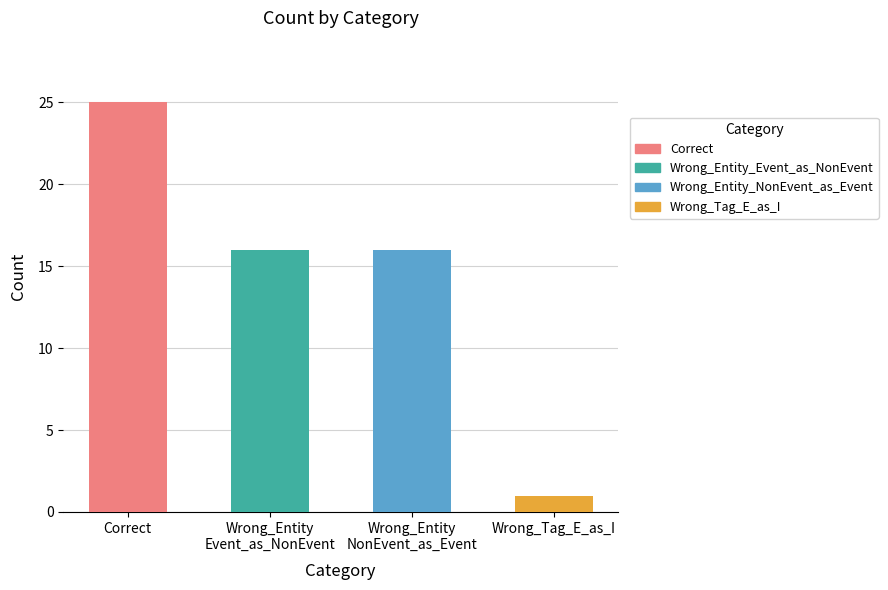

Reading left to right, transcribe all the data shown in this chart.

Correct=25	Wrong_Entity_Event_as_NonEvent=16	Wrong_Entity_NonEvent_as_Event=16	Wrong_Tag_E_as_I=1